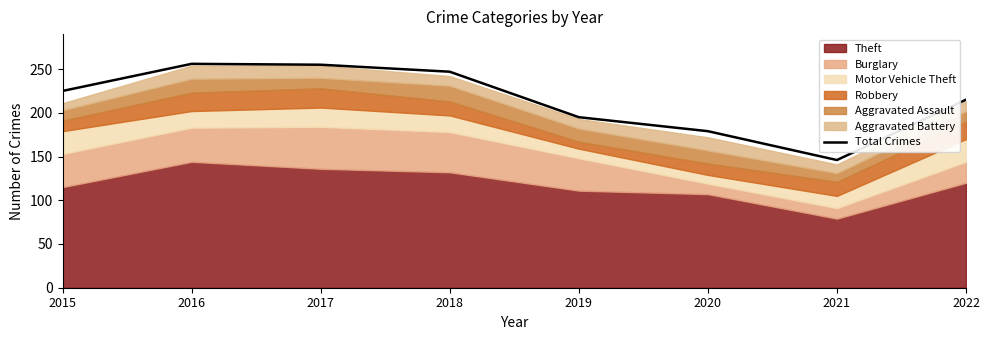

Rank the categories by value from highest to lowest.

2016, 2017, 2018, 2015, 2022, 2019, 2020, 2021